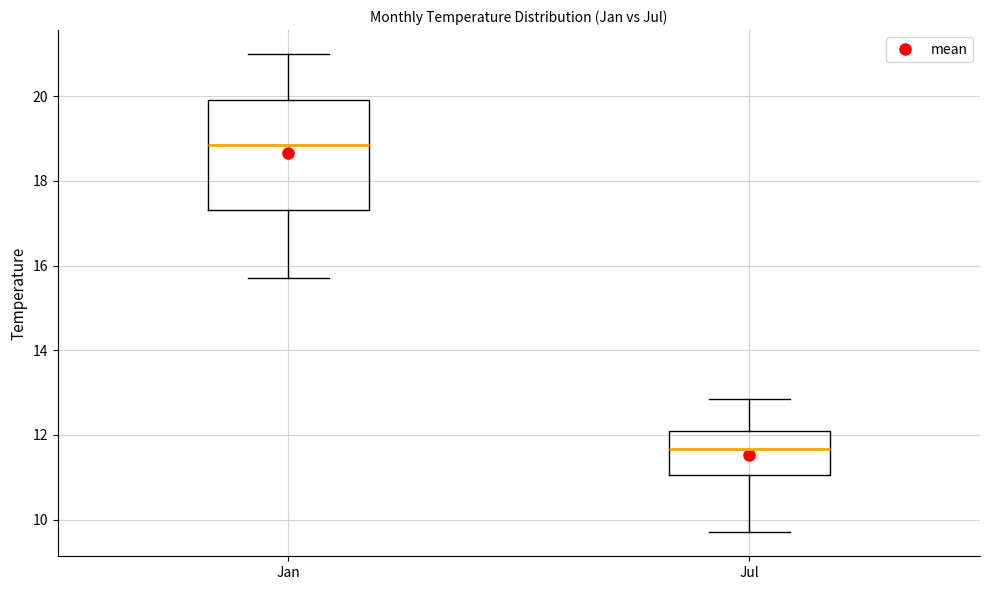

Comparing the boxes themselves (not the whiskers), which one is the tallest?

Jan